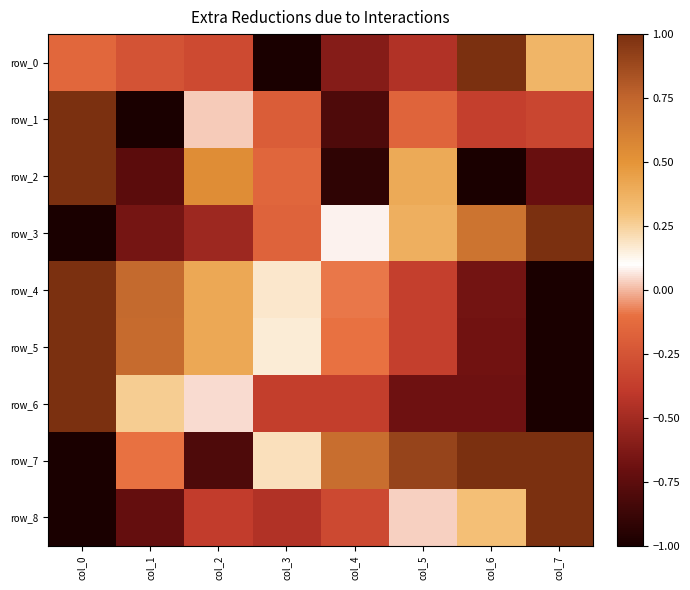

At which label does row_5 reach its peak?

col_0